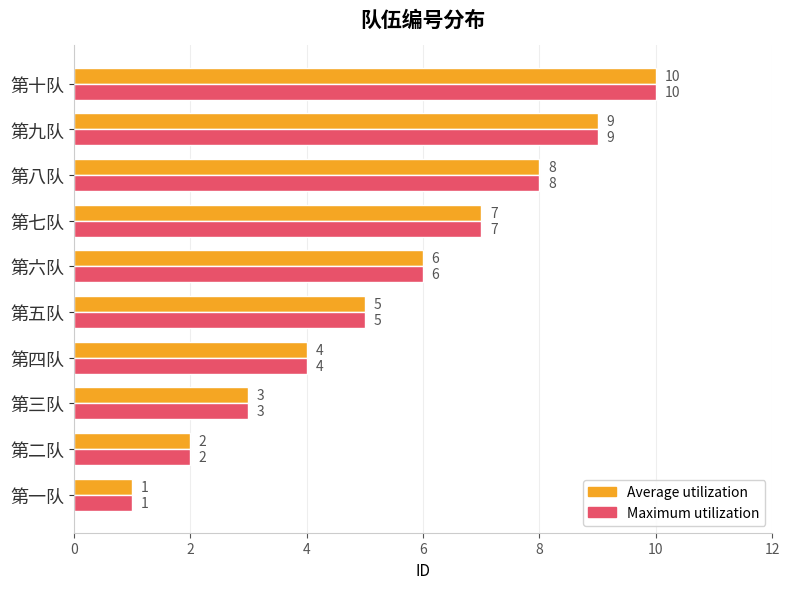

List the labels in order of Average utilization value, smallest first.

第一队, 第二队, 第三队, 第四队, 第五队, 第六队, 第七队, 第八队, 第九队, 第十队